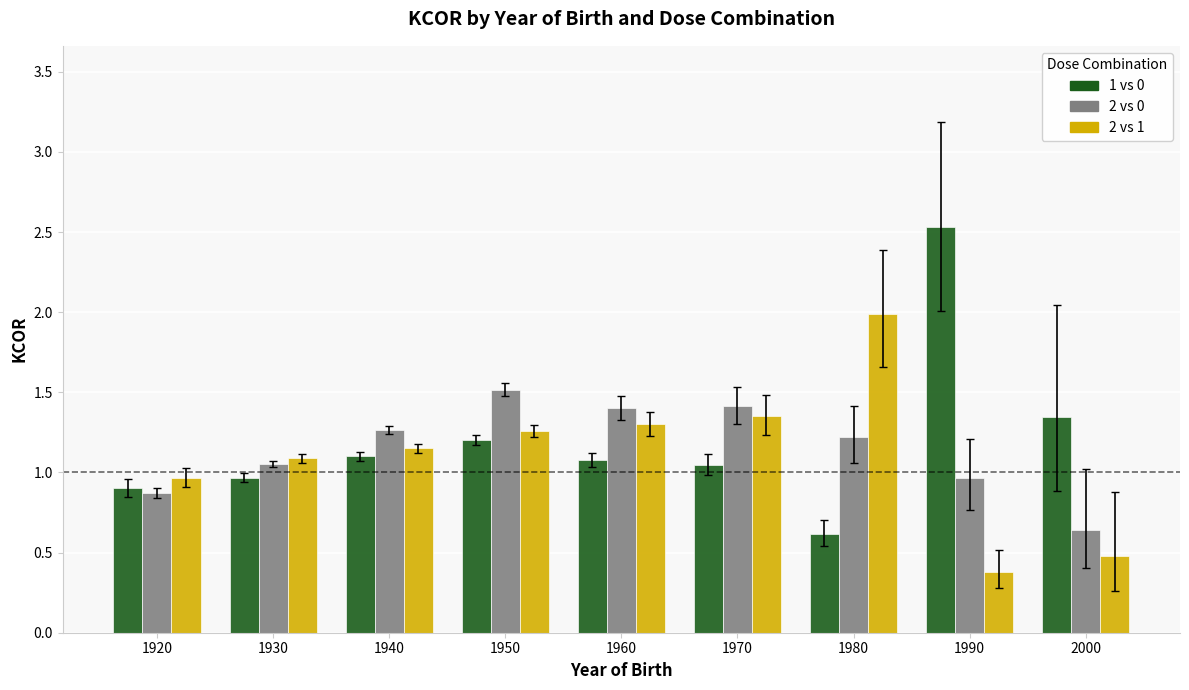

At which category does the chart reach its minimum across all series?

1990